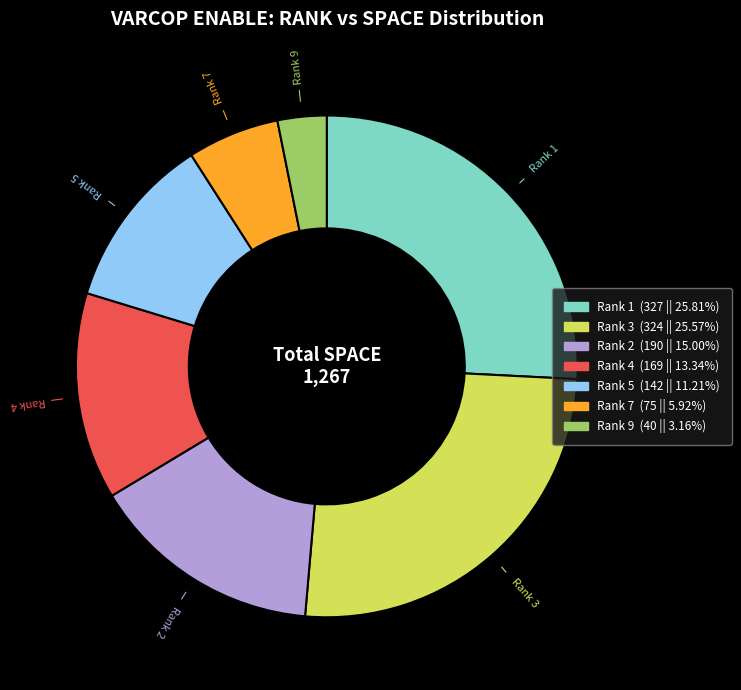

Count the number of slices in the pie.

7